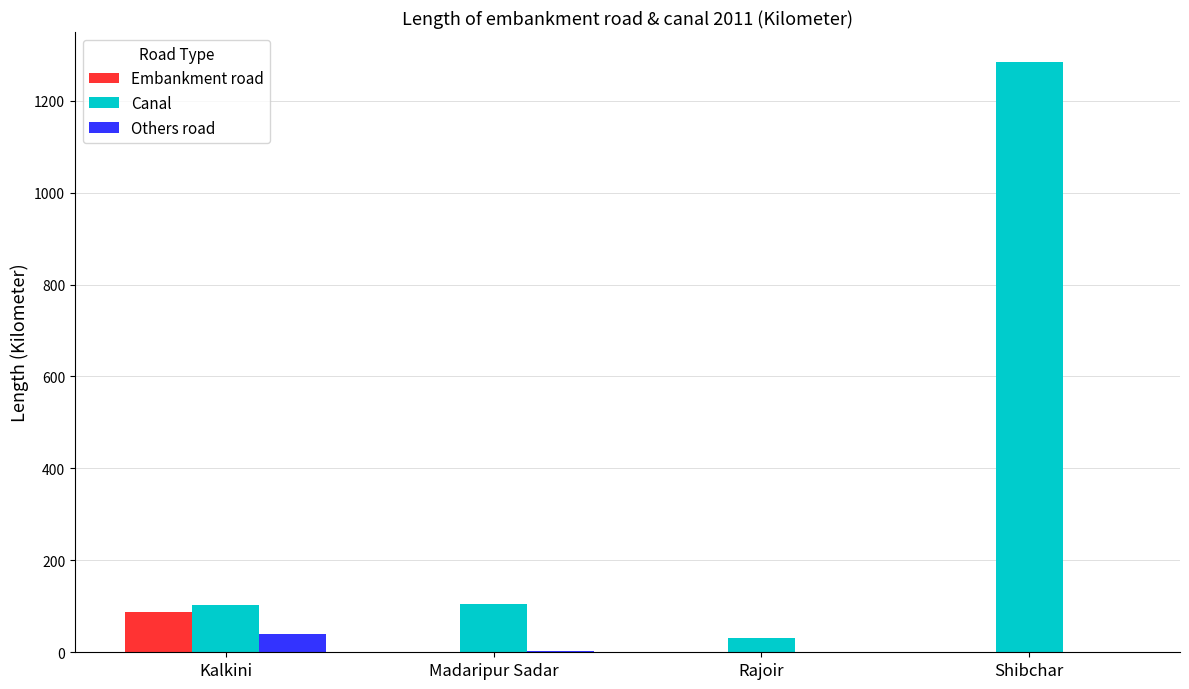

What are all the series names shown in the legend?

Embankment road, Canal, Others road